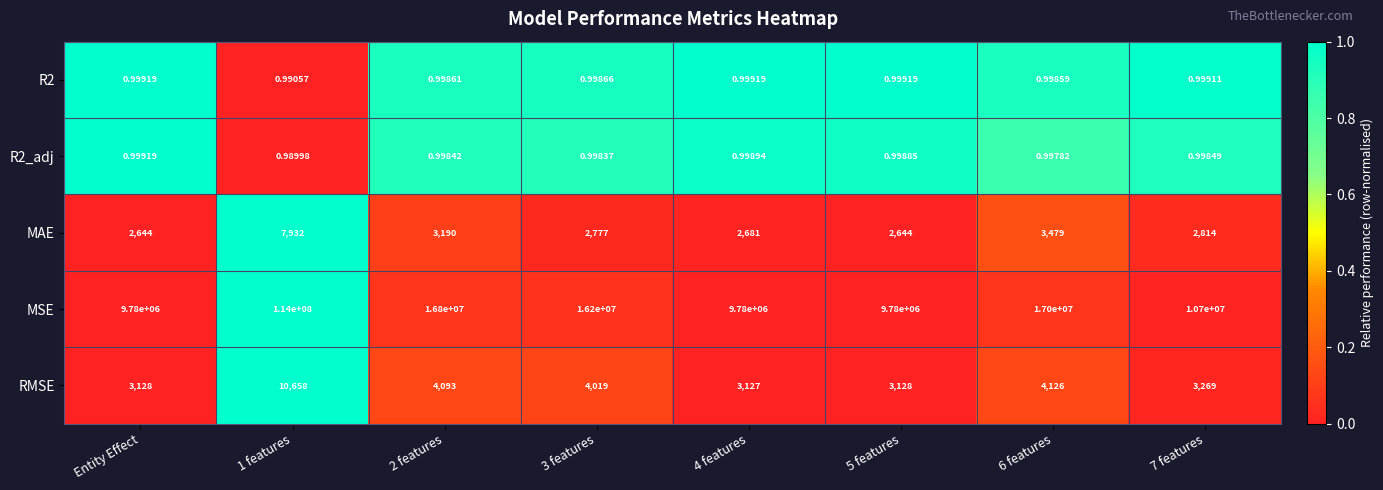

Which series has the widest spread of values?

MSE